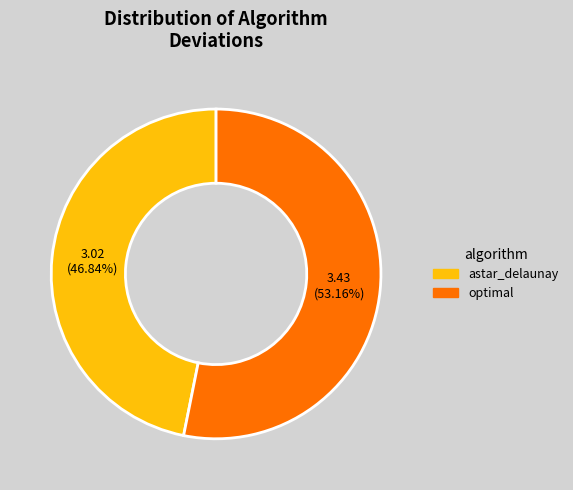

Is there a majority slice in this chart?

Yes